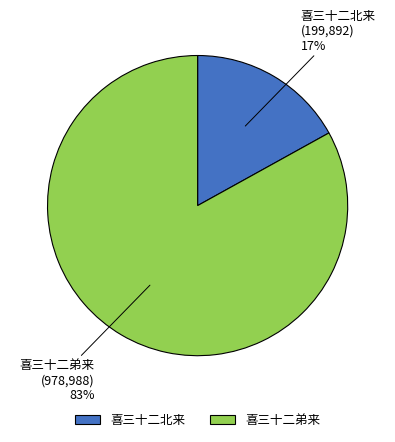

To the nearest percent, what is the difference between the largest and smallest slice percentages?

66%